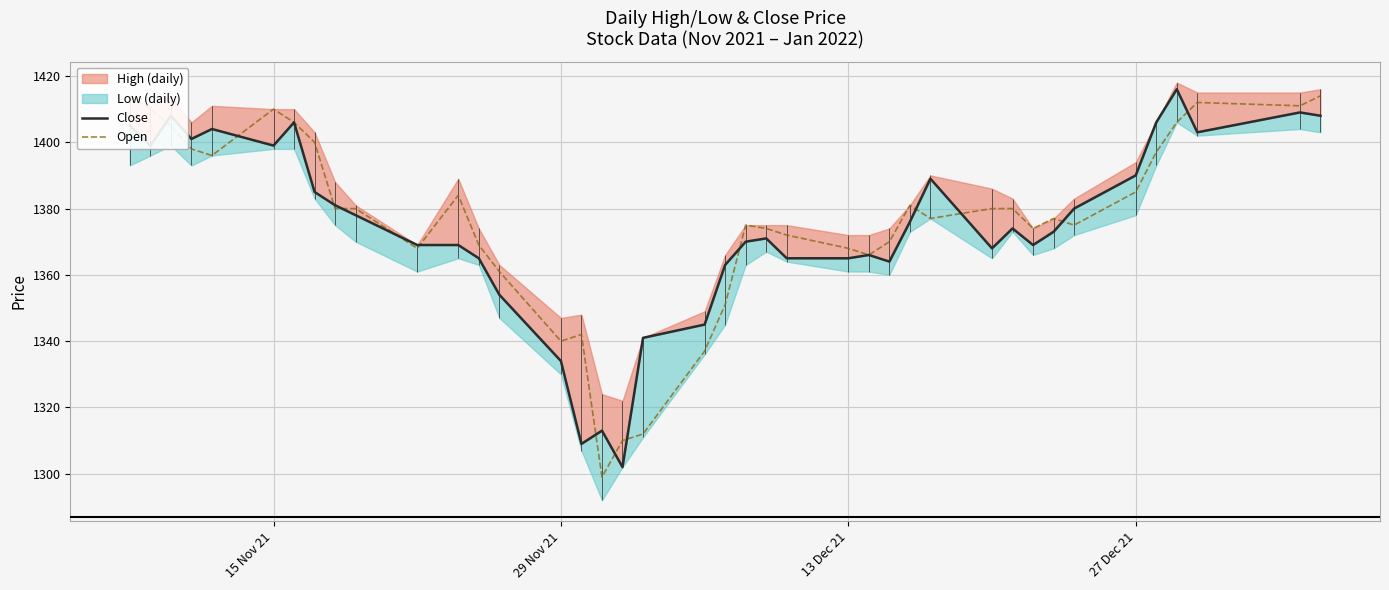

After their last crossing, which series has the higher values: Close or Open?

Open